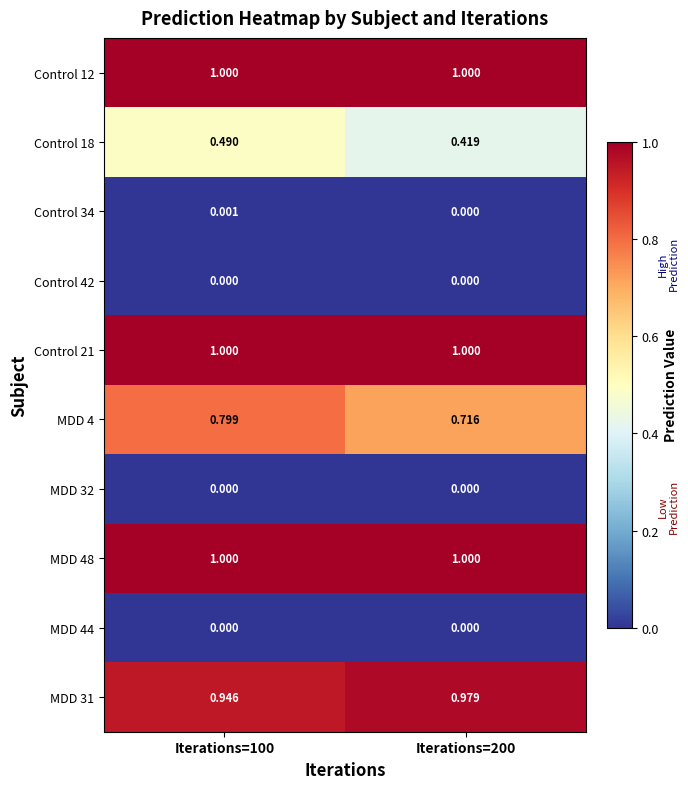

Is the value of Control 12 at Iterations=200 greater than the value of Control 18 at Iterations=200?

Yes